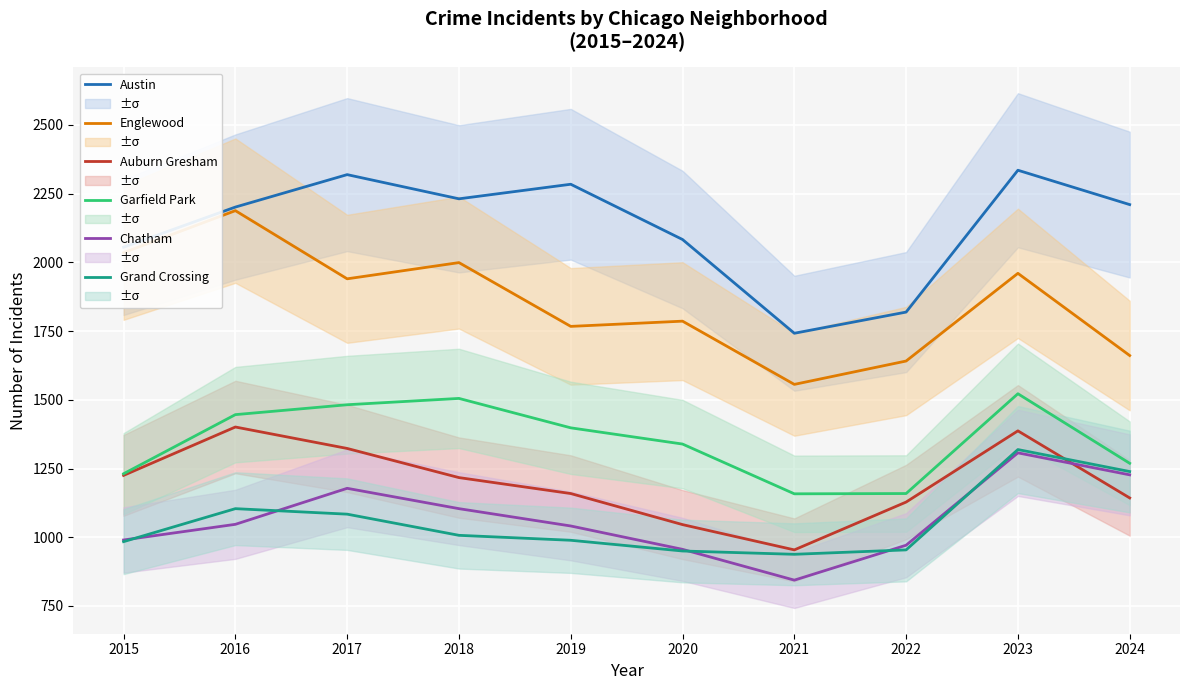

Rank the series by their maximum value, from lowest to highest.

Chatham, Grand Crossing, Auburn Gresham, Garfield Park, Englewood, Austin